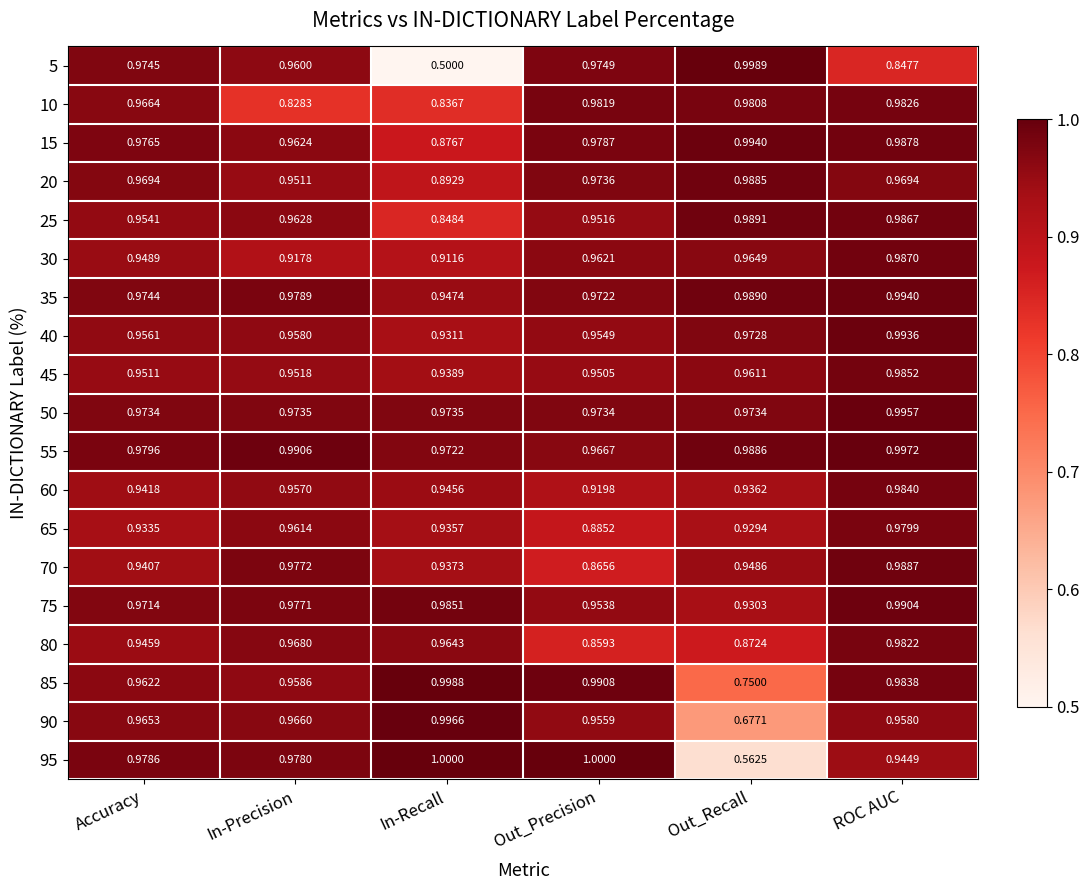

At which category is the sum across all series the highest?

ROC AUC